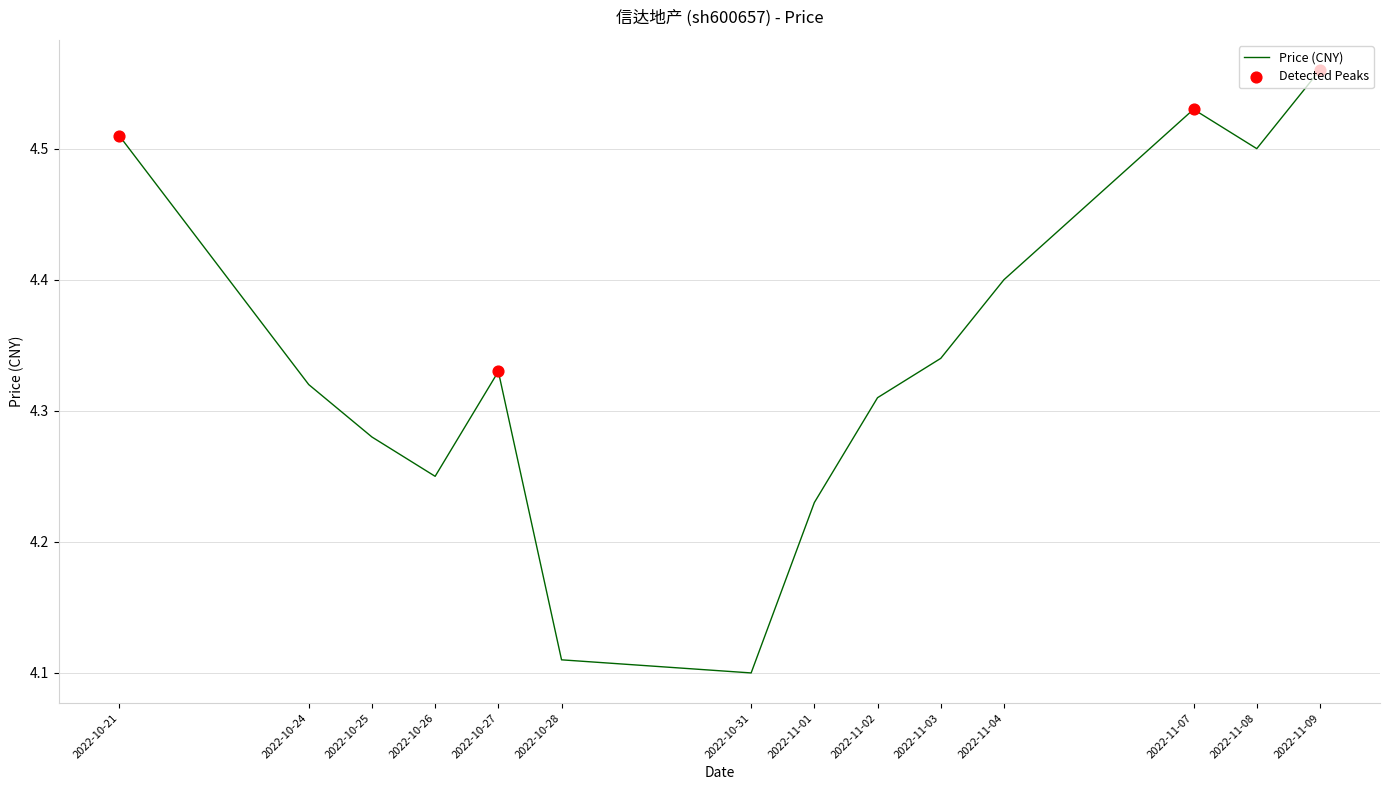

What is the change in value from 2022-10-28 to 2022-11-08?

+0.4